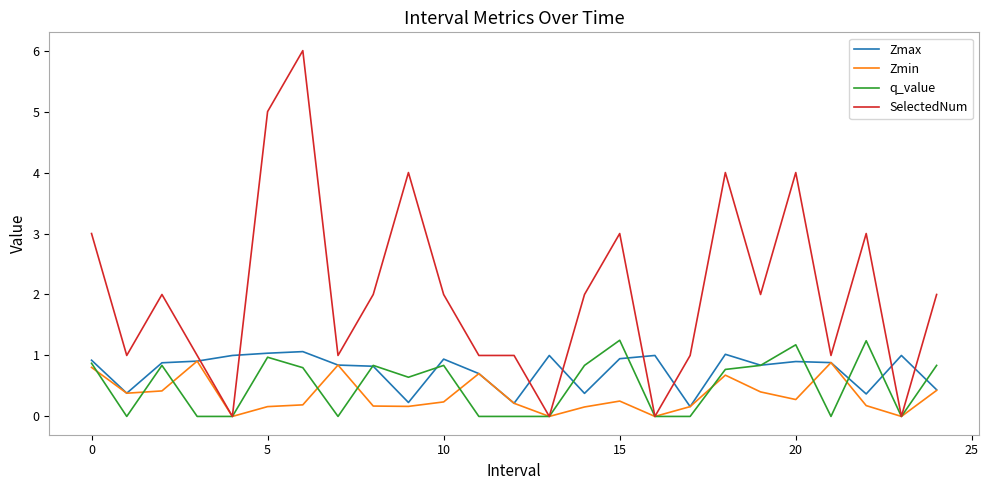

At how many categories does at least one series exceed 0?

25